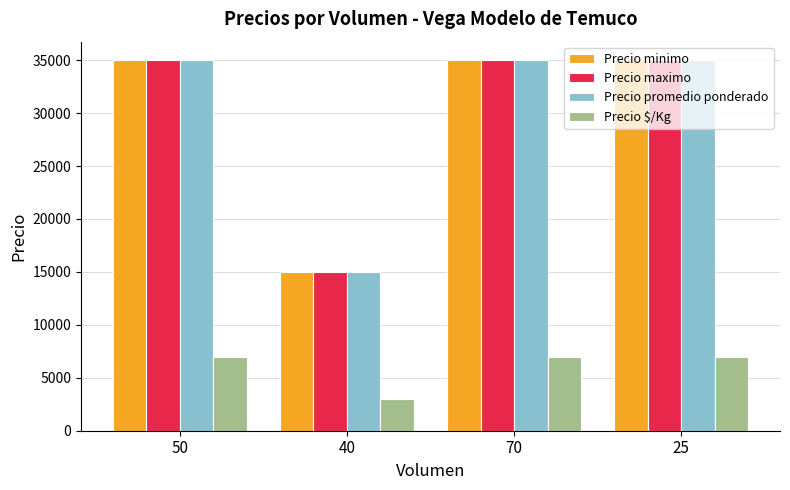

What is the total value across all series at 25?

112000